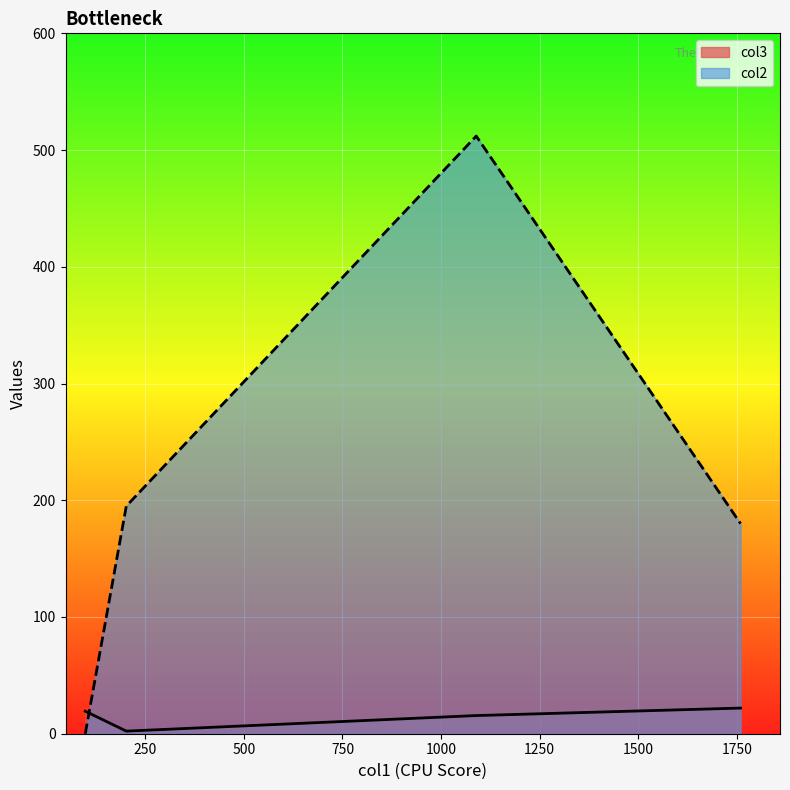

Which series ends up on top after the final intersection of col2 and col3?

col2